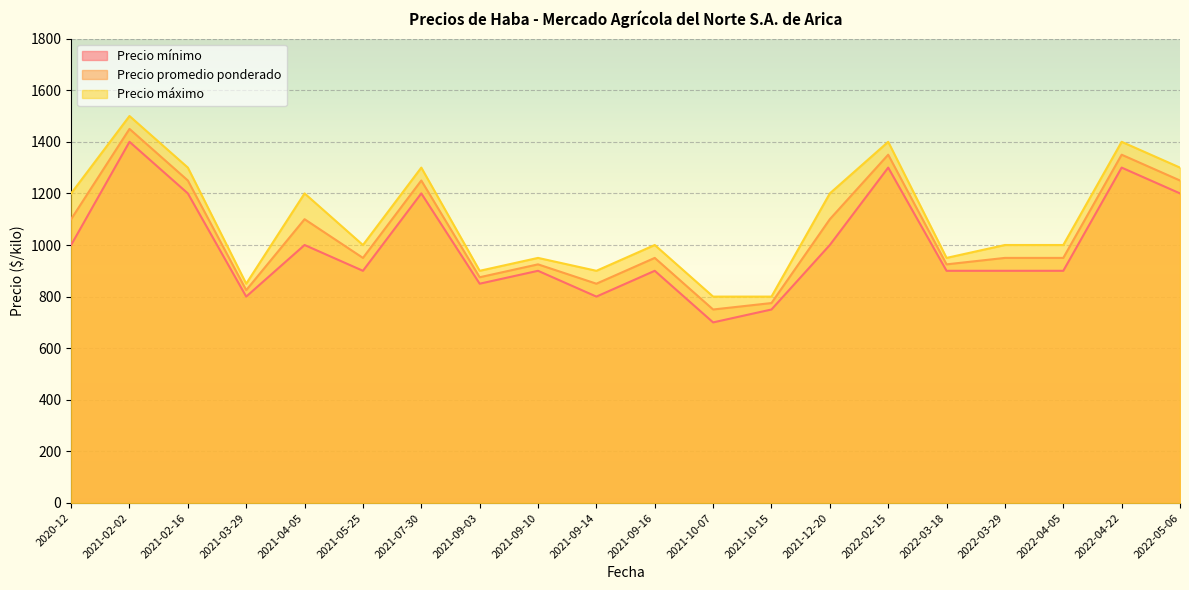

Reading right to left, list all the values displayed in this chart.

Precio mínimo: 2022-05-06=1200	2022-04-22=1300	2022-04-05=900	2022-03-29=900	2022-03-18=900	2022-02-15=1300	2021-12-20=1000	2021-10-15=750	2021-10-07=700	2021-09-16=900	2021-09-14=800	2021-09-10=900	2021-09-03=850	2021-07-30=1200	2021-05-25=900	2021-04-05=1000	2021-03-29=800	2021-02-16=1200	2021-02-02=1400	2020-12=1000
Precio promedio ponderado: 2022-05-06=1250	2022-04-22=1350	2022-04-05=950	2022-03-29=950	2022-03-18=925	2022-02-15=1350	2021-12-20=1100	2021-10-15=775	2021-10-07=750	2021-09-16=950	2021-09-14=850	2021-09-10=925	2021-09-03=875	2021-07-30=1250	2021-05-25=950	2021-04-05=1100	2021-03-29=825	2021-02-16=1250	2021-02-02=1450	2020-12=1100
Precio máximo: 2022-05-06=1300	2022-04-22=1400	2022-04-05=1000	2022-03-29=1000	2022-03-18=950	2022-02-15=1400	2021-12-20=1200	2021-10-15=800	2021-10-07=800	2021-09-16=1000	2021-09-14=900	2021-09-10=950	2021-09-03=900	2021-07-30=1300	2021-05-25=1000	2021-04-05=1200	2021-03-29=850	2021-02-16=1300	2021-02-02=1500	2020-12=1200